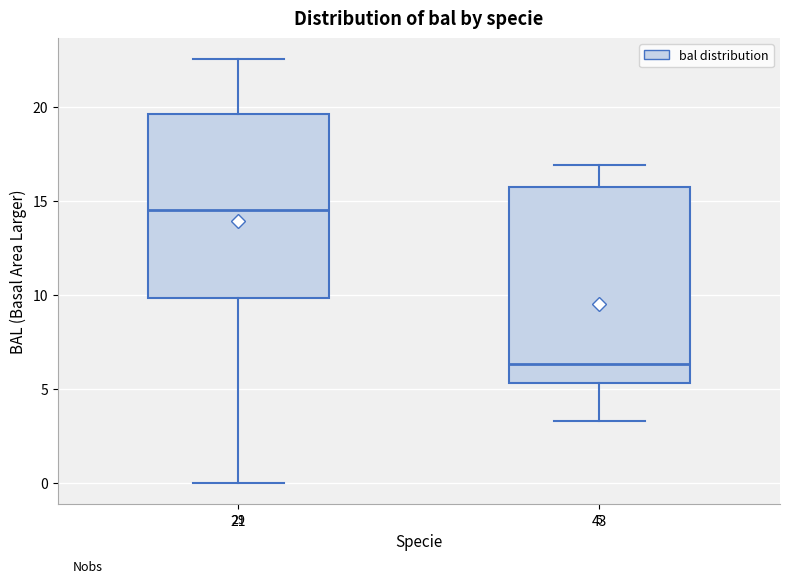

Which box's median line is the highest?

21